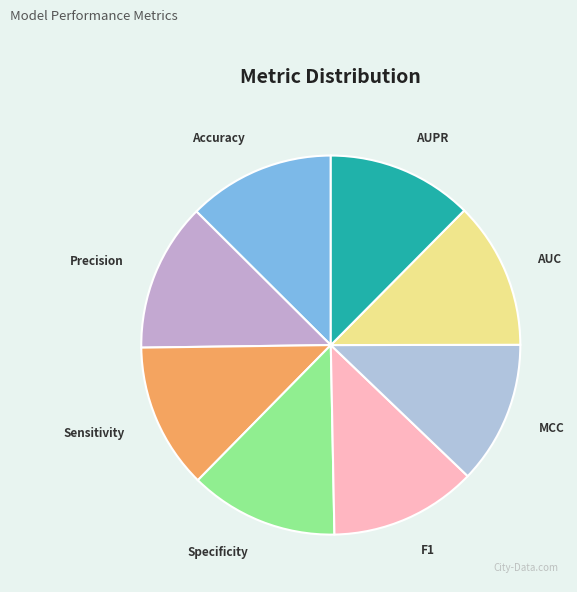

Is the sum of AUC and MCC greater than half?

No